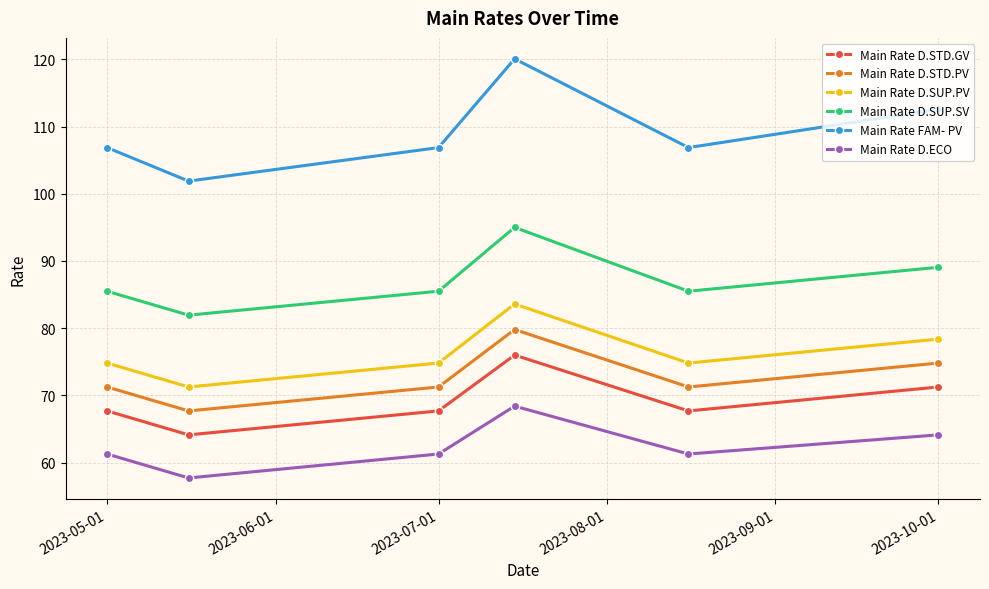

Rank the series by their maximum value, from highest to lowest.

Main Rate FAM- PV, Main Rate D.SUP.SV, Main Rate D.SUP.PV, Main Rate D.STD.PV, Main Rate D.STD.GV, Main Rate D.ECO